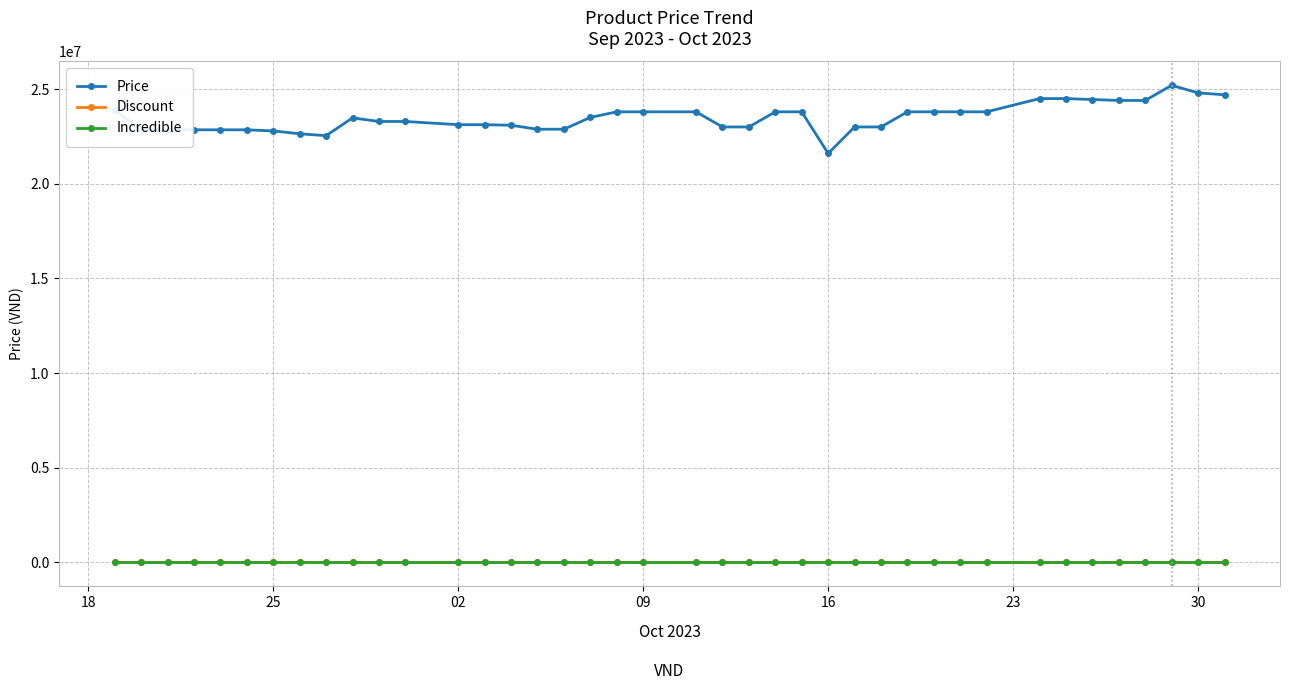

Reading left to right, what are all the values shown in this chart?

Price: 23899000	22850000	22850000	22850000	22850000	22850000	22790000	22640000	22540000	23480000	23290000	23290000	23120000	23120000	23090000	22880000	22880000	23504600	23800000	23800000	23800000	23000000	23000000	23800000	23800000	21601620	23000000	23000000	23800000	23800000	23800000	23800000	24499000	24499000	24450000	24400000	24400000	25200000	24800000	24700000
Discount: 0	0	0	0	0	0	0	0	0	0	0	0	0	0	0	0	0	0	0	0	0	0	0	0	0	0	0	0	0	0	0	0	0	0	0	0	0	0	0	0
Incredible: 0	0	0	0	0	0	0	0	0	0	0	0	0	0	0	0	0	0	0	0	0	0	0	0	0	0	0	0	0	0	0	0	0	0	0	0	0	0	0	0